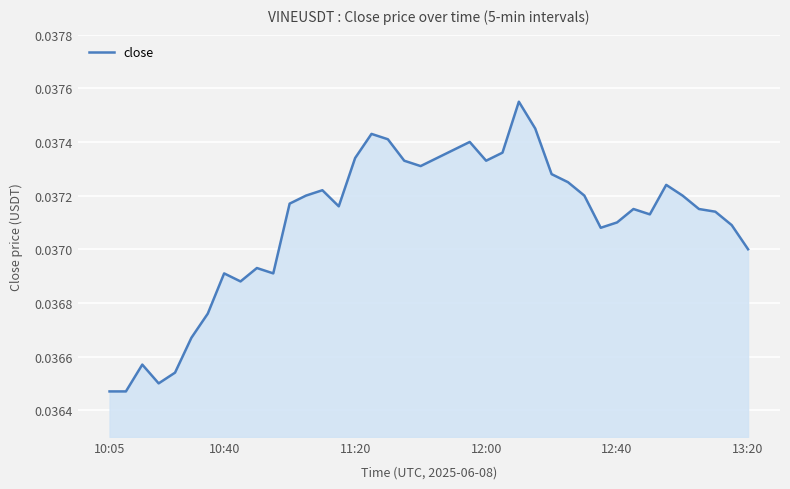

What is the sum of all values?

1.5